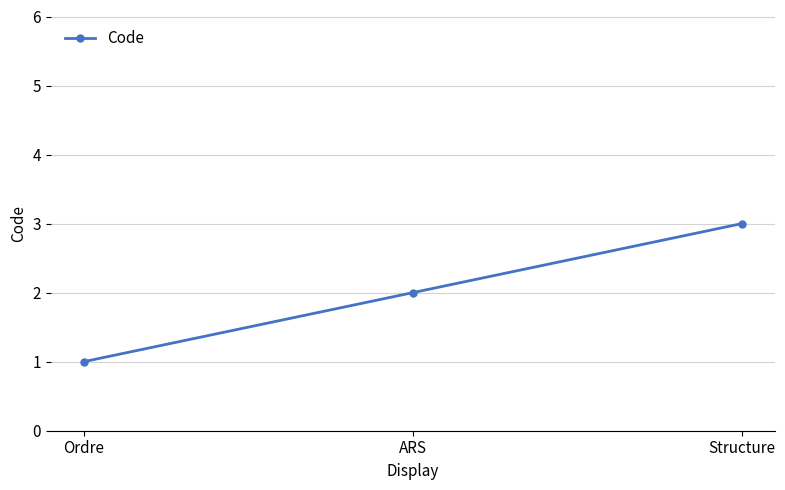

What is the difference between the values at Structure and ARS?

1